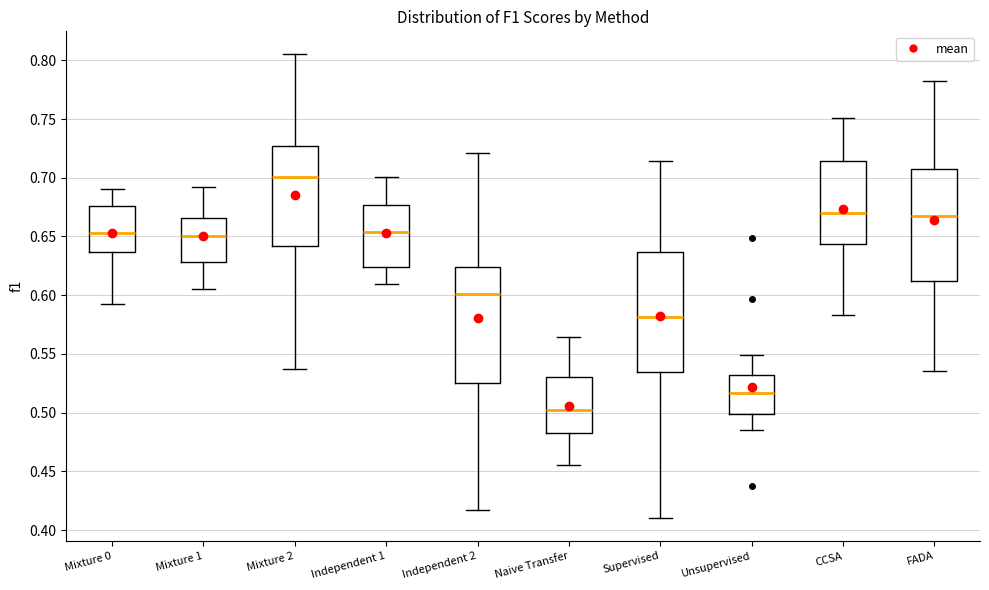

Reading left to right, transcribe this box plot: for each box, give where its median line is, the range the box spans, and where its two whiskers end, as read against the y-axis. The values are not printed on the chart, so give them approximately, as read against the axis.

Mixture 0: median 0.655, box 0.635 to 0.675, whiskers 0.595 to 0.690
Mixture 1: median 0.650, box 0.630 to 0.665, whiskers 0.605 to 0.690
Mixture 2: median 0.700, box 0.640 to 0.725, whiskers 0.535 to 0.805
Independent 1: median 0.655, box 0.625 to 0.675, whiskers 0.610 to 0.700
Independent 2: median 0.600, box 0.525 to 0.625, whiskers 0.415 to 0.720
Naive Transfer: median 0.500, box 0.480 to 0.530, whiskers 0.455 to 0.565
Supervised: median 0.580, box 0.535 to 0.635, whiskers 0.410 to 0.715
Unsupervised: median 0.515, box 0.500 to 0.530, whiskers 0.485 to 0.550
CCSA: median 0.670, box 0.645 to 0.715, whiskers 0.585 to 0.750
FADA: median 0.670, box 0.610 to 0.705, whiskers 0.535 to 0.780